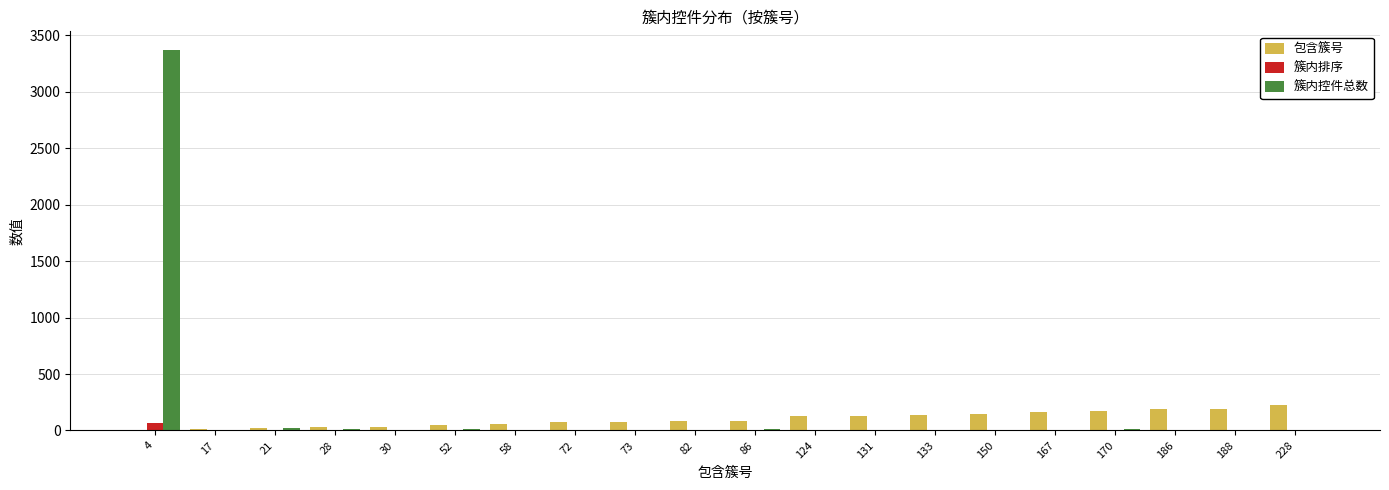

What is the sum of all 簇内控件总数 values?

3501